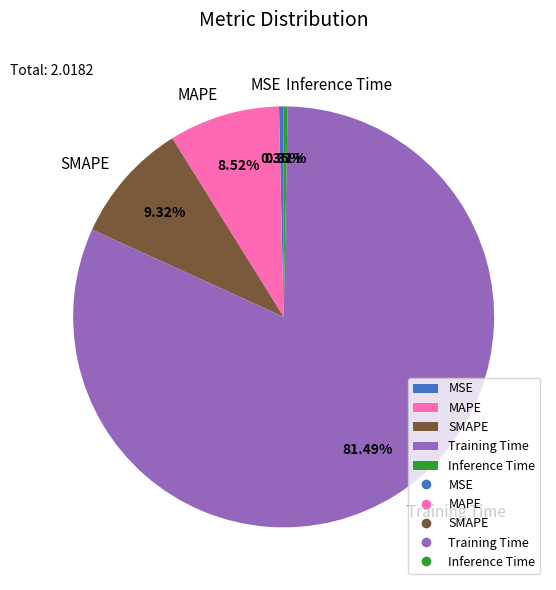

Between Training Time and Inference Time, which is larger?

Training Time